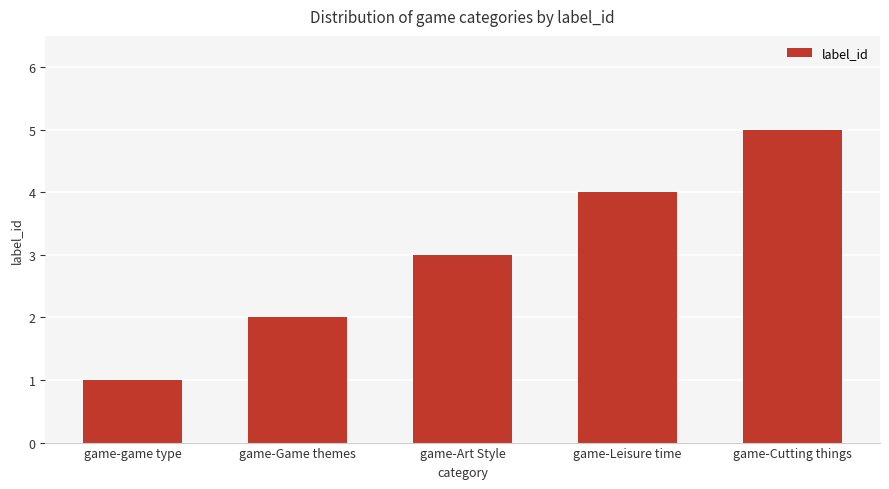

Does the chart contain any negative values?

No